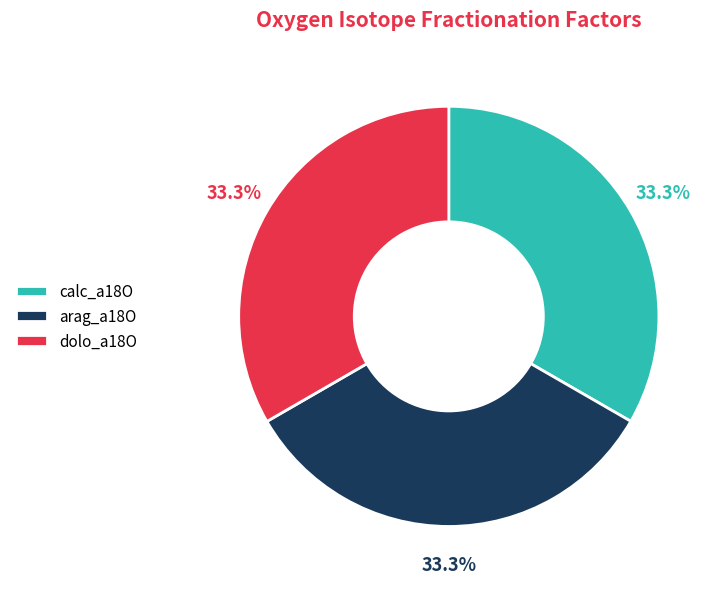

What is the total percentage of calc_a18O and arag_a18O?

66.7%